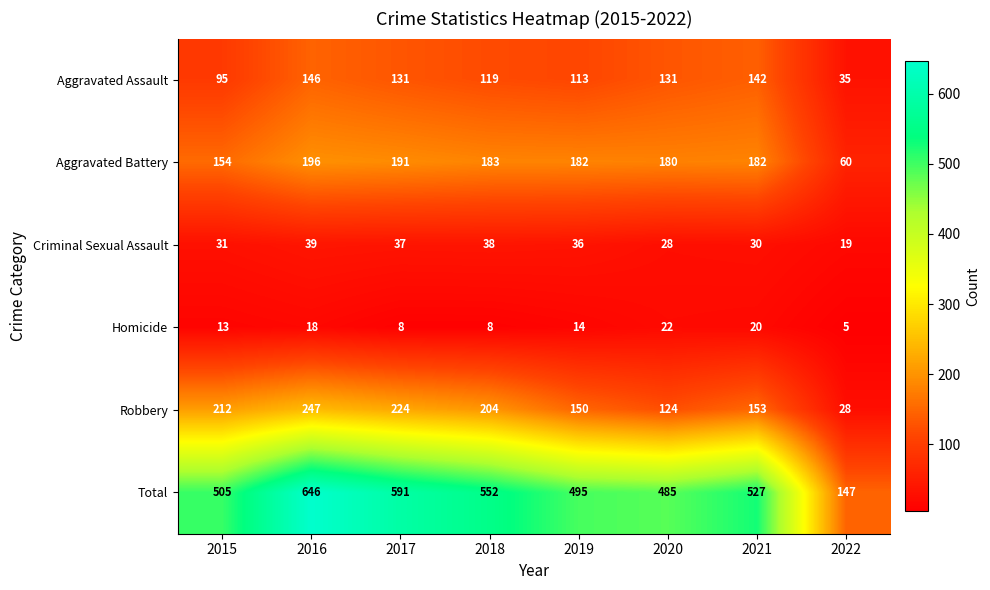

Which series changed the most between 2016 and 2017?

Total